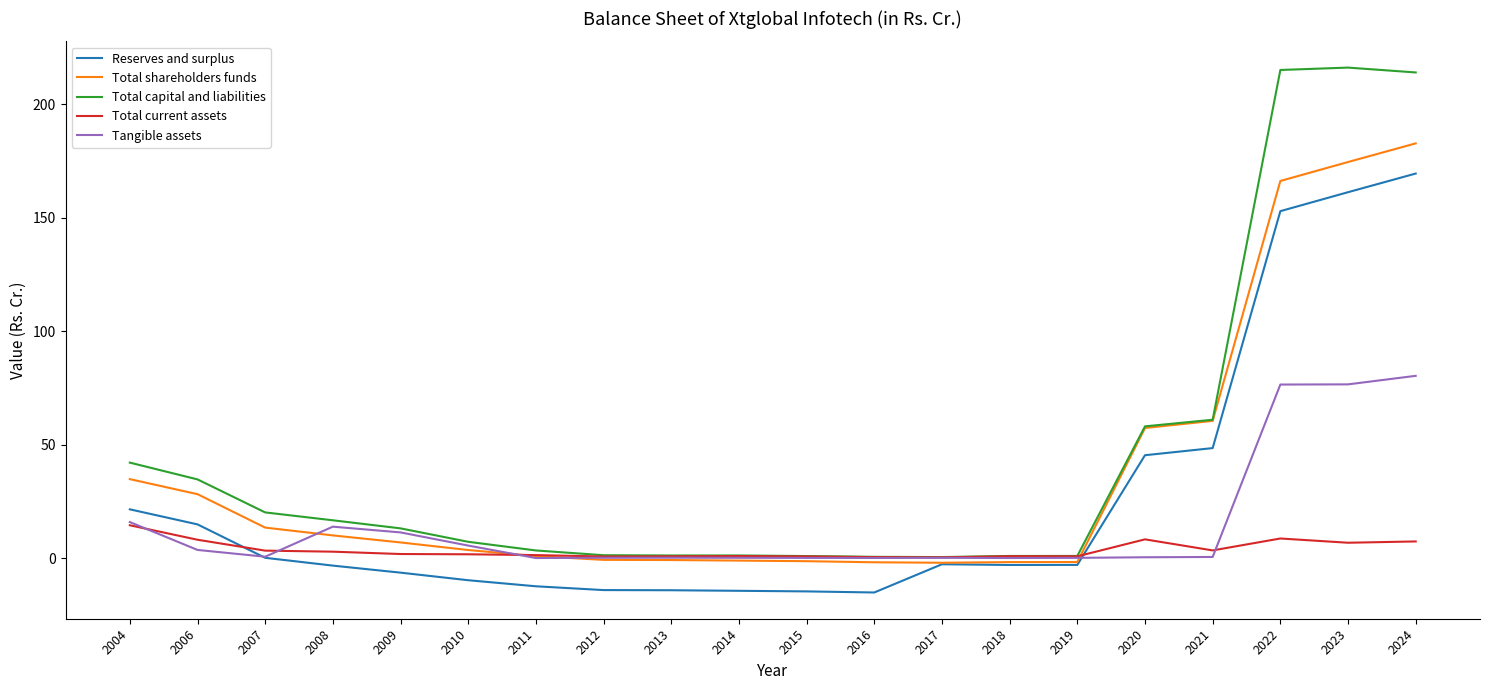

Which series has the widest spread of values?

Total capital and liabilities